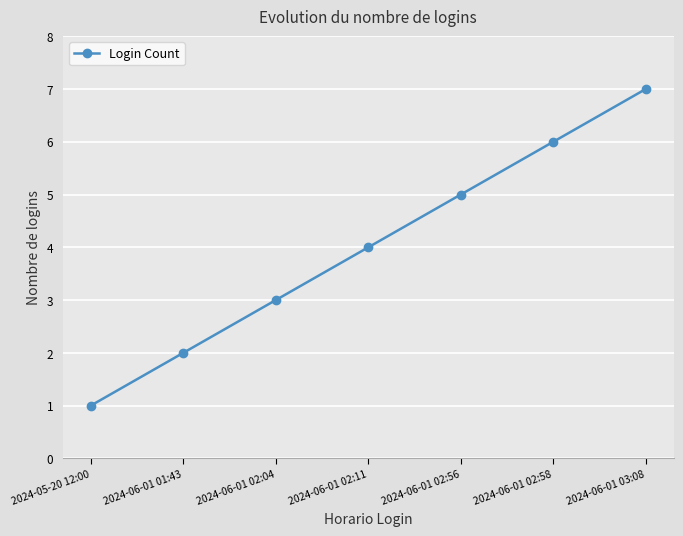

What is the difference between the second highest and minimum values?

5